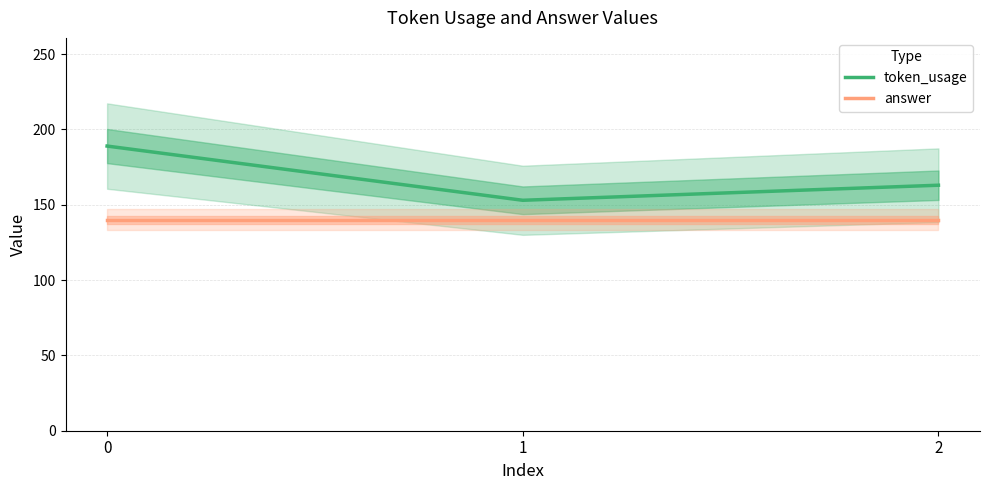

What is the value of the token_usage point at the 2nd from the left?

153